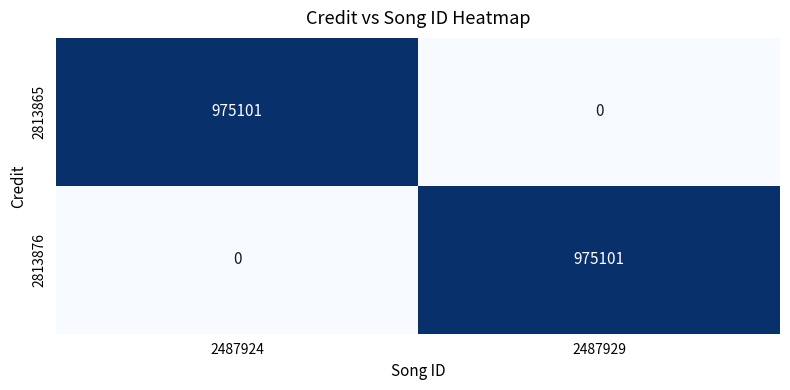

What is the difference between the maximum and minimum values in the 2813865 series?

975101